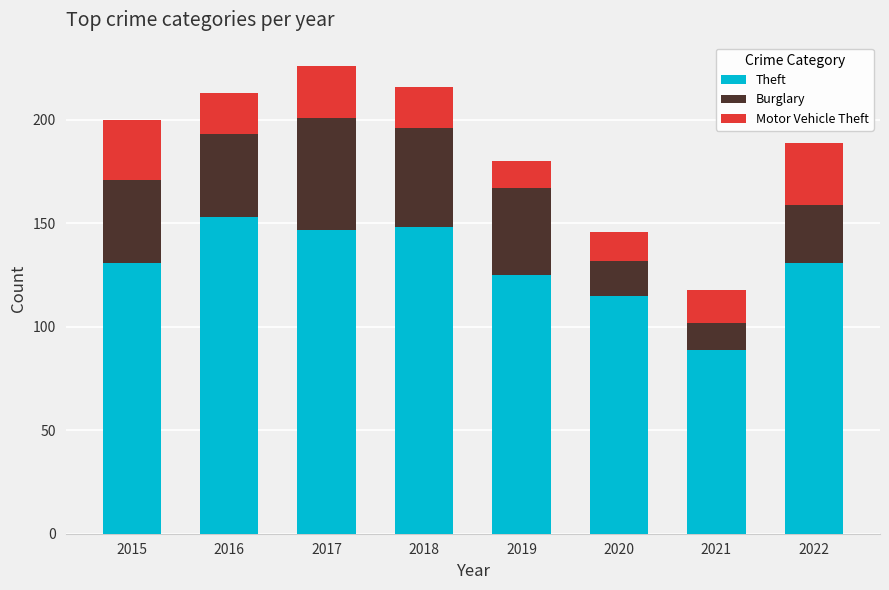

What is the total value across all series at 2016?

213